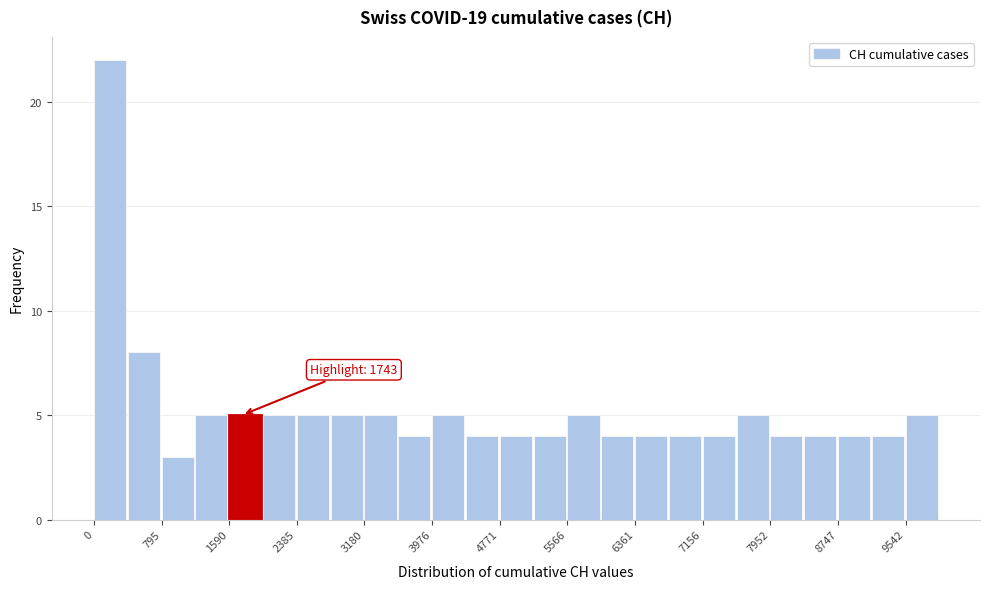

Read against the x-axis, roughly where is the centre of the tallest bar?

200